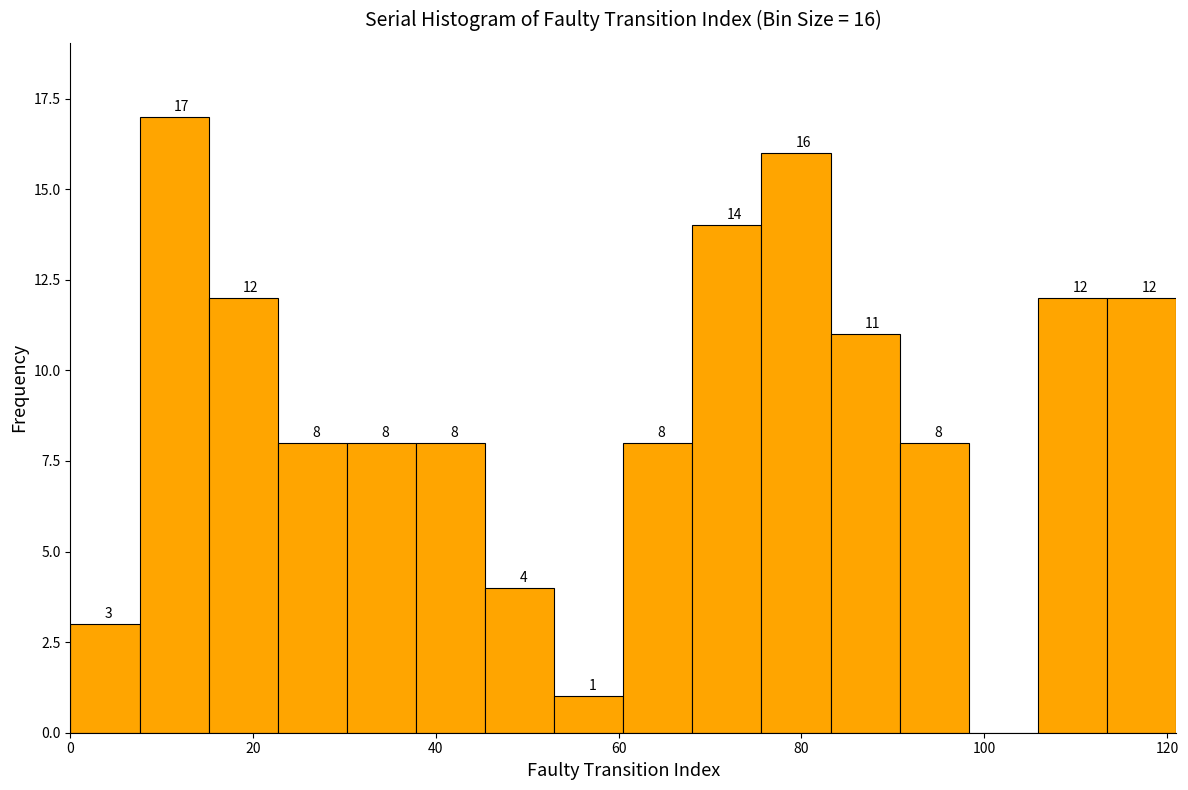

Read against the x-axis, roughly where is the centre of the tallest bar?

12